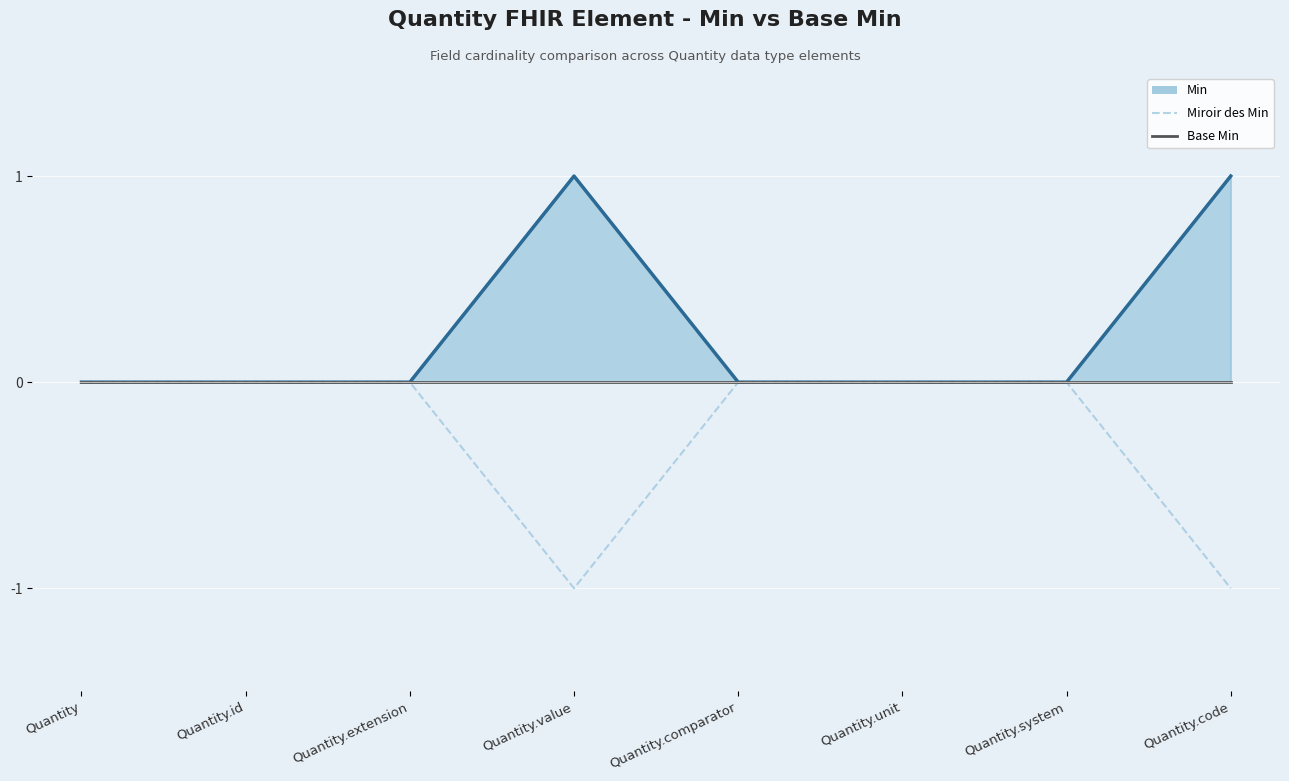

Is it true that Base Min equals 0 at Quantity.value?

True